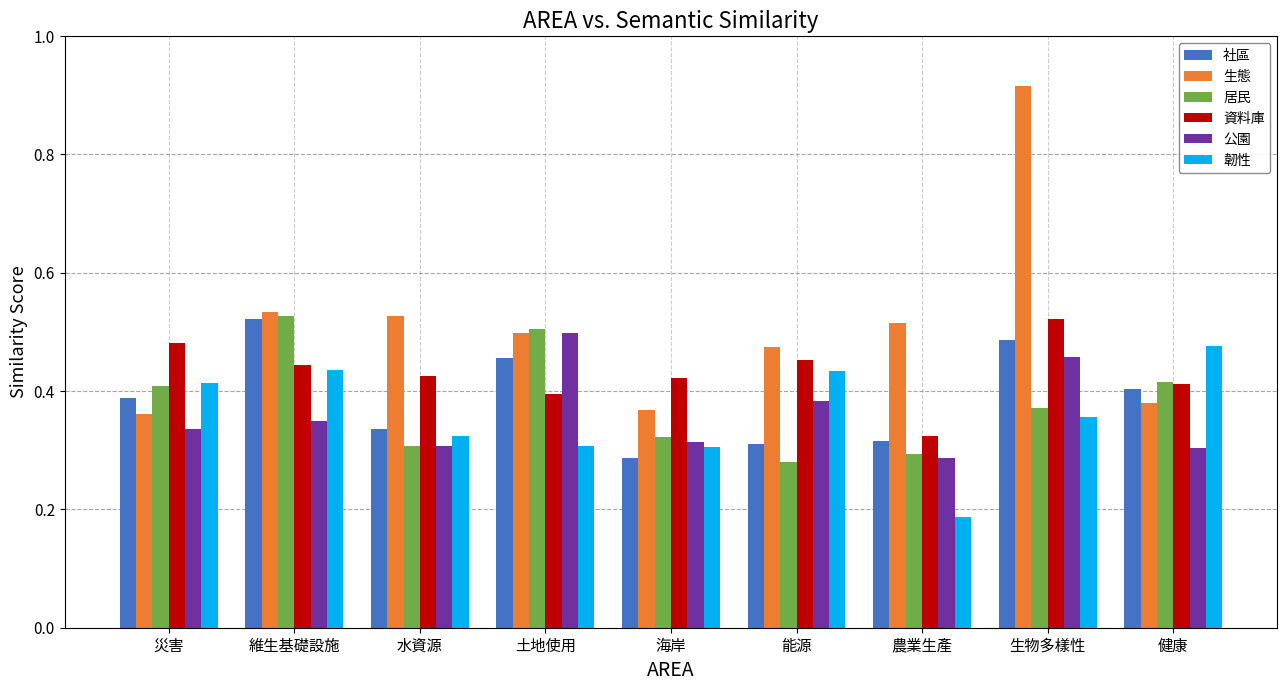

Count the 資料庫 values in the range 0 to 1.

9